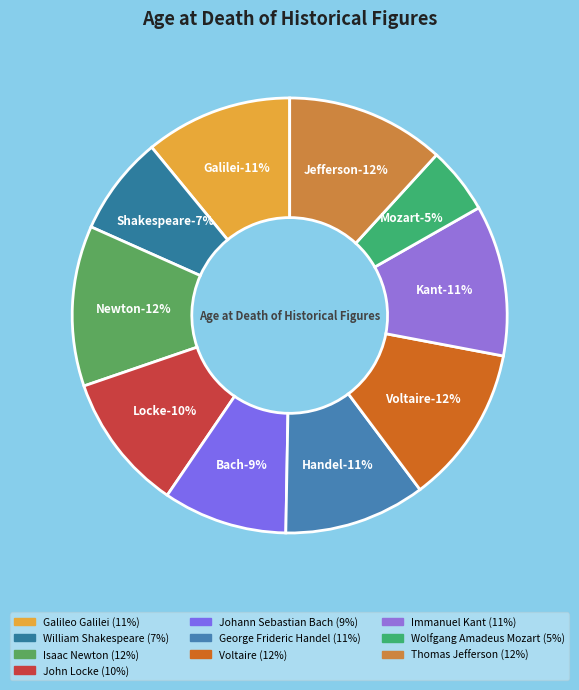

How many slices are in this pie chart?

10